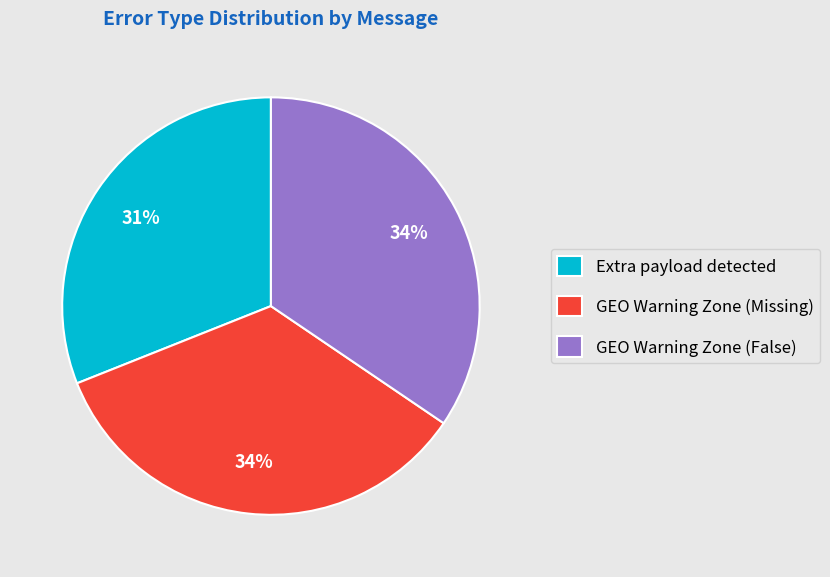

Is it true that Extra payload detected is 19% of the pie?

False